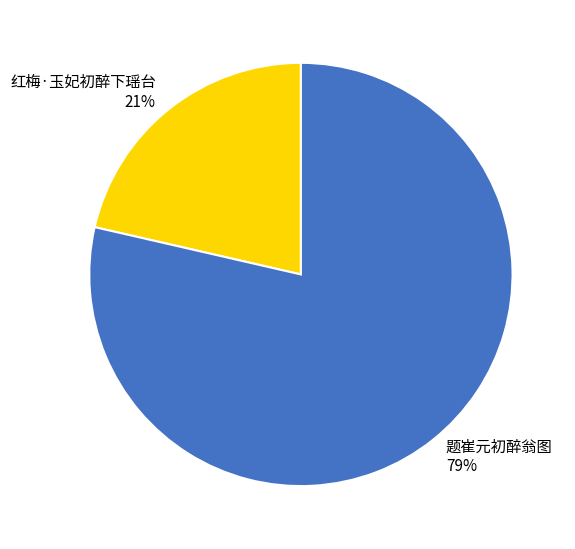

To the nearest percent, what is the combined percentage of 红梅·玉妃初醉下瑶台 and 题崔元初醉翁图?

100%